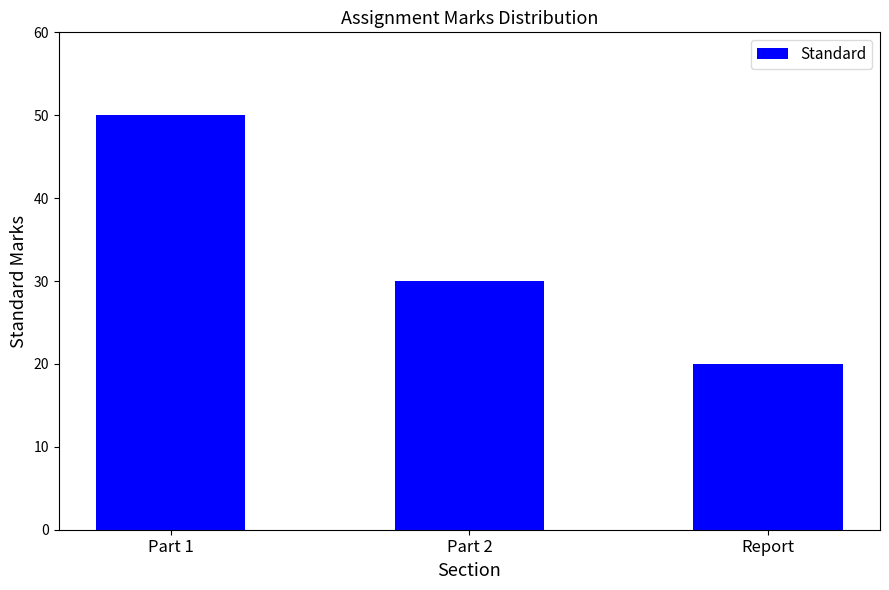

Is it true that the value at Part 1 is 20?

False